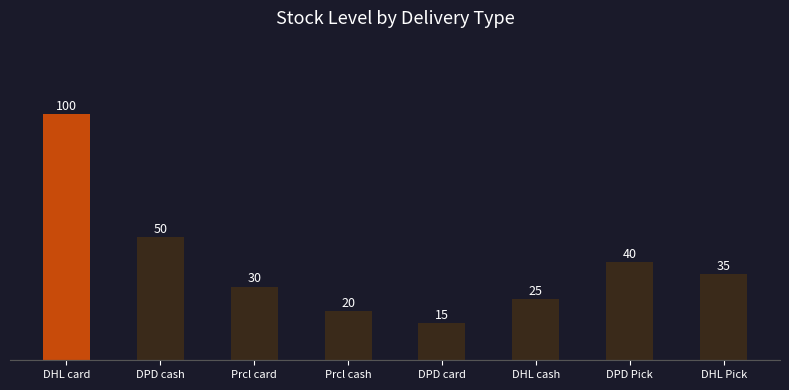

What is the approximate value at DPD cash?

50